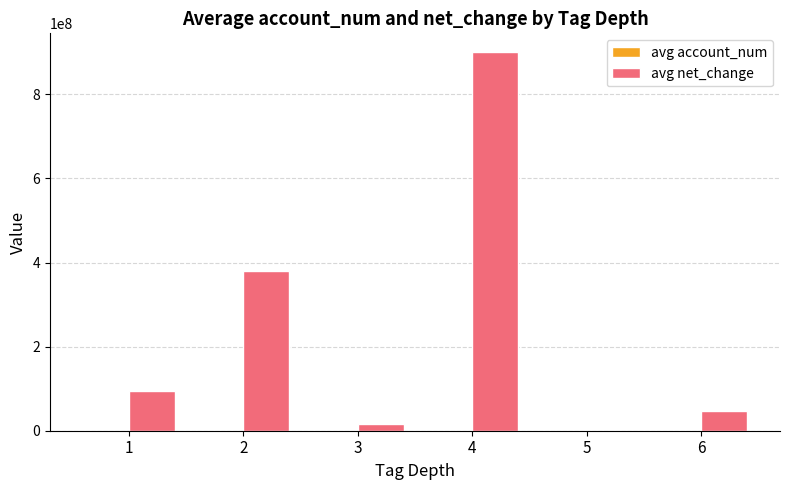

The avg net_change series shows 15279875.0 at 3. True or false?

True